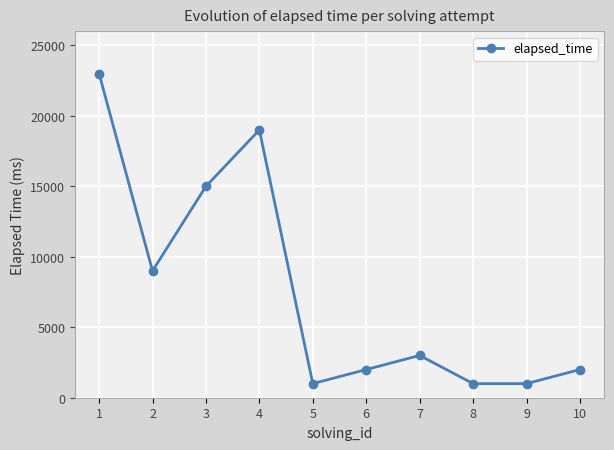

Reading right to left, what are all the values shown in this chart?

2000	1000	1000	3000	2000	1000	19000	15000	9000	23000